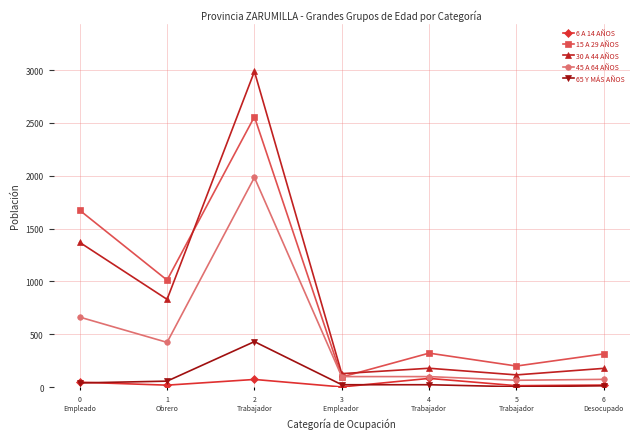

What is the sum of all 65 Y MÁS AÑOS values?

584